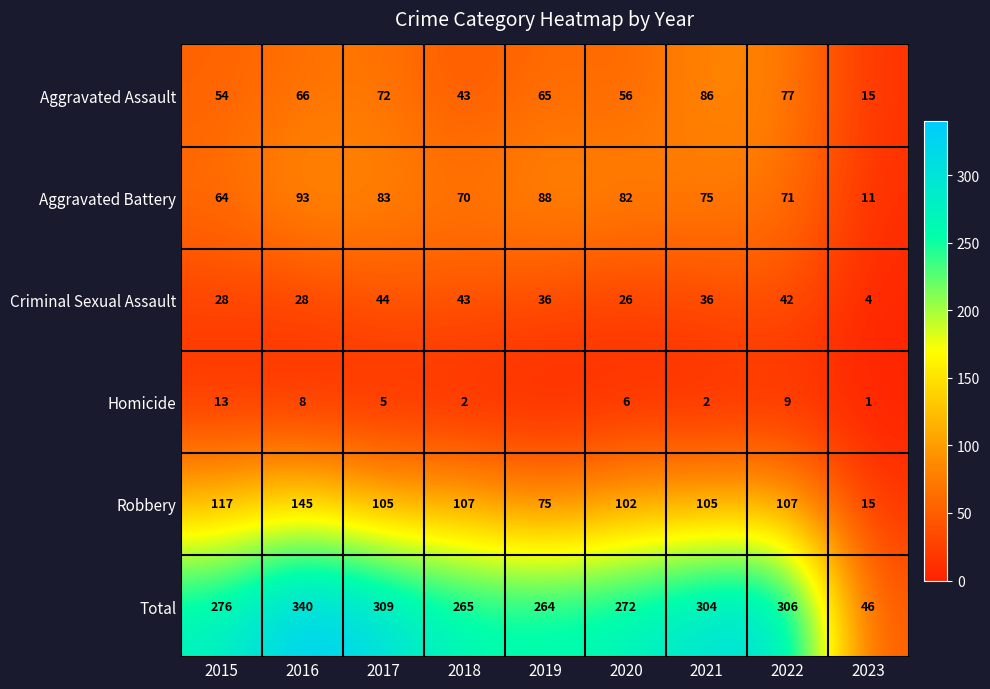

What is the difference between the highest and lowest values at 2023?

45